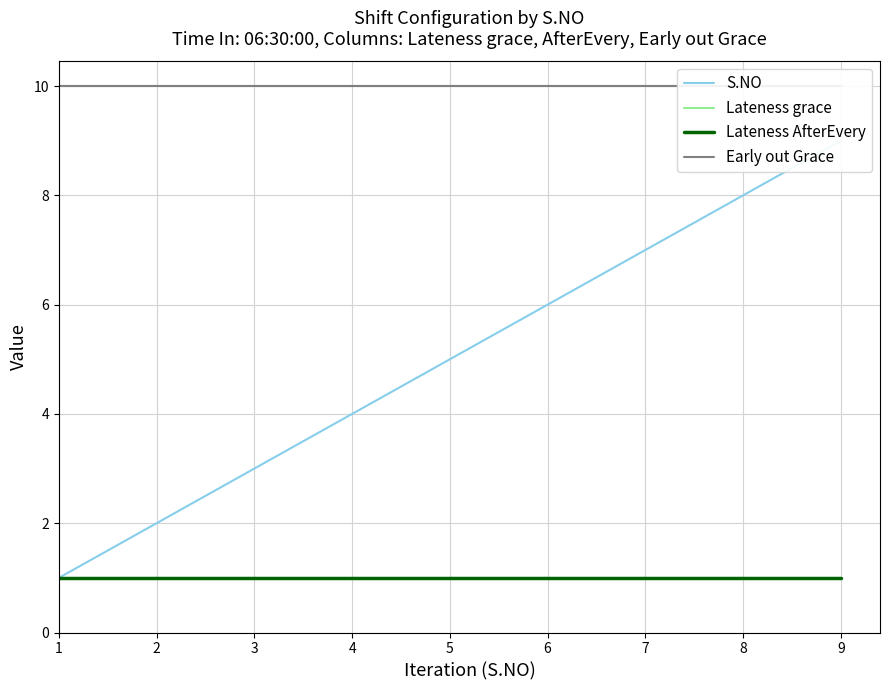

How many lines are shown in the chart?

4